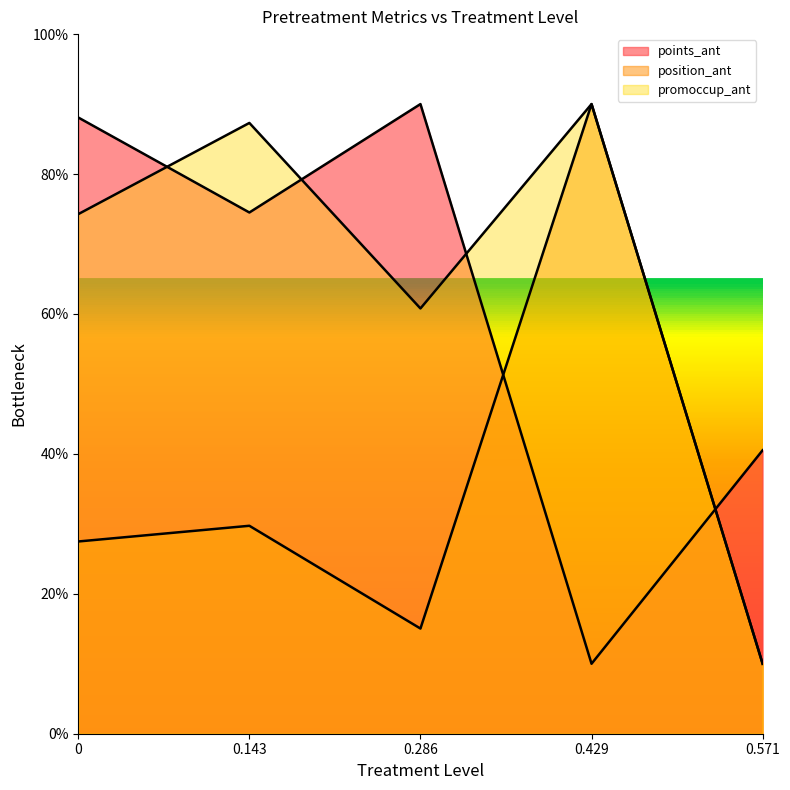

How many data points in position_ant are less than 27?

2